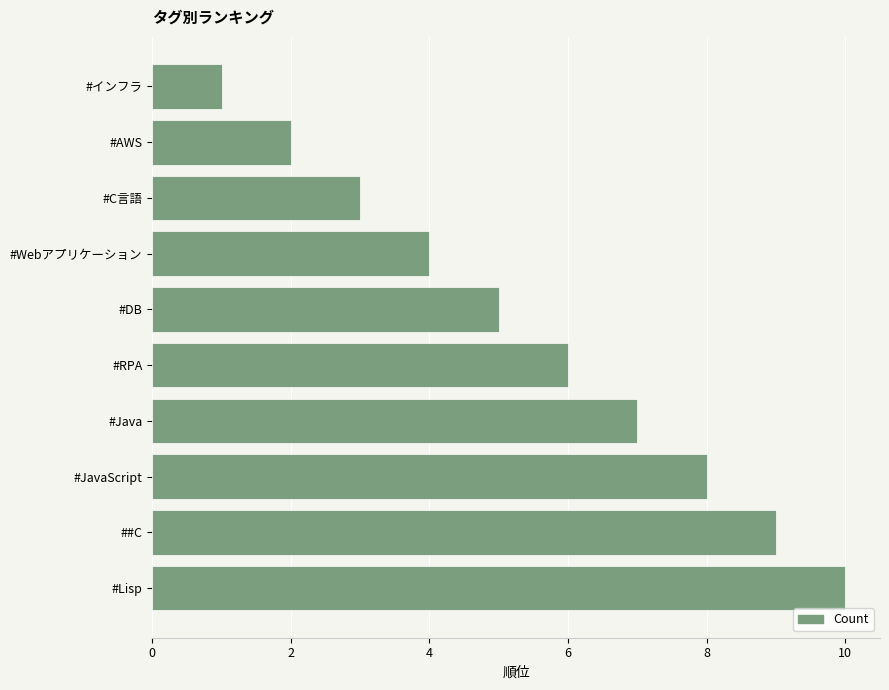

Which has a higher value, #AWS or #C言語?

#C言語